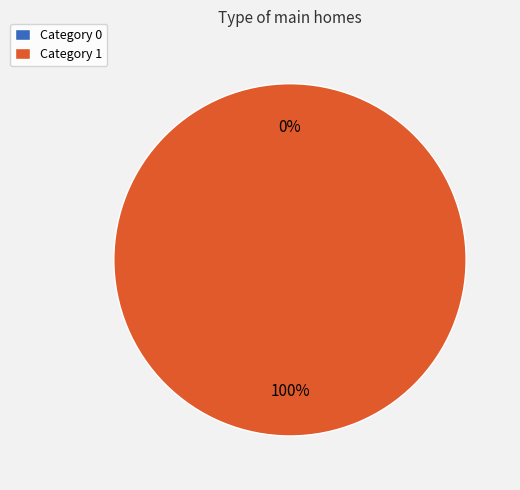

To the nearest percent, what is the average slice percentage?

50%